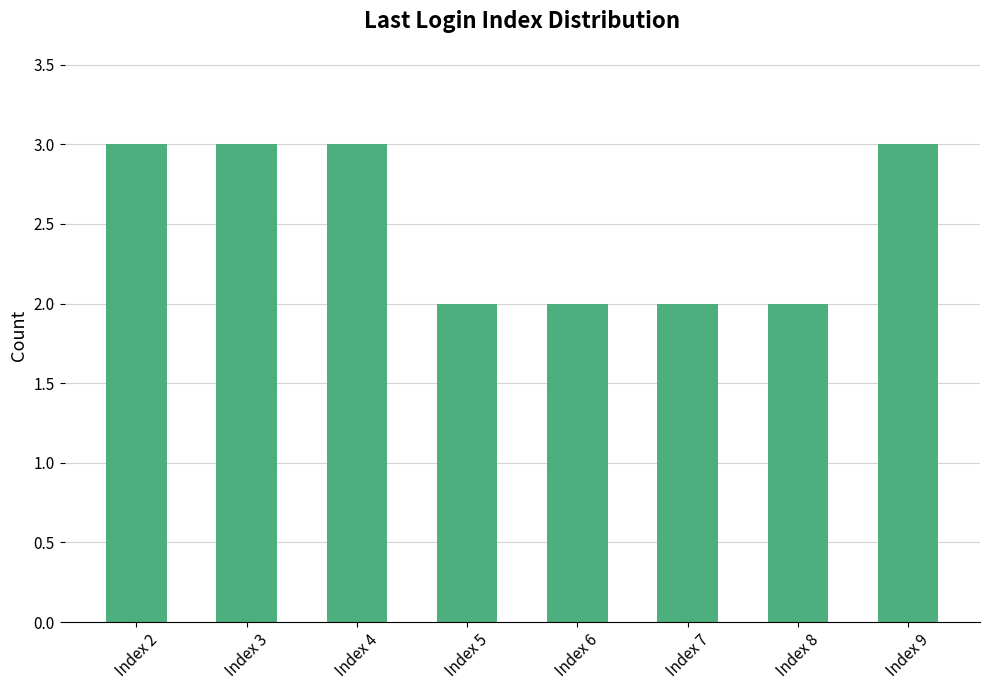

Reading left to right, what are all the values shown in this chart?

Index 2=3	Index 3=3	Index 4=3	Index 5=2	Index 6=2	Index 7=2	Index 8=2	Index 9=3